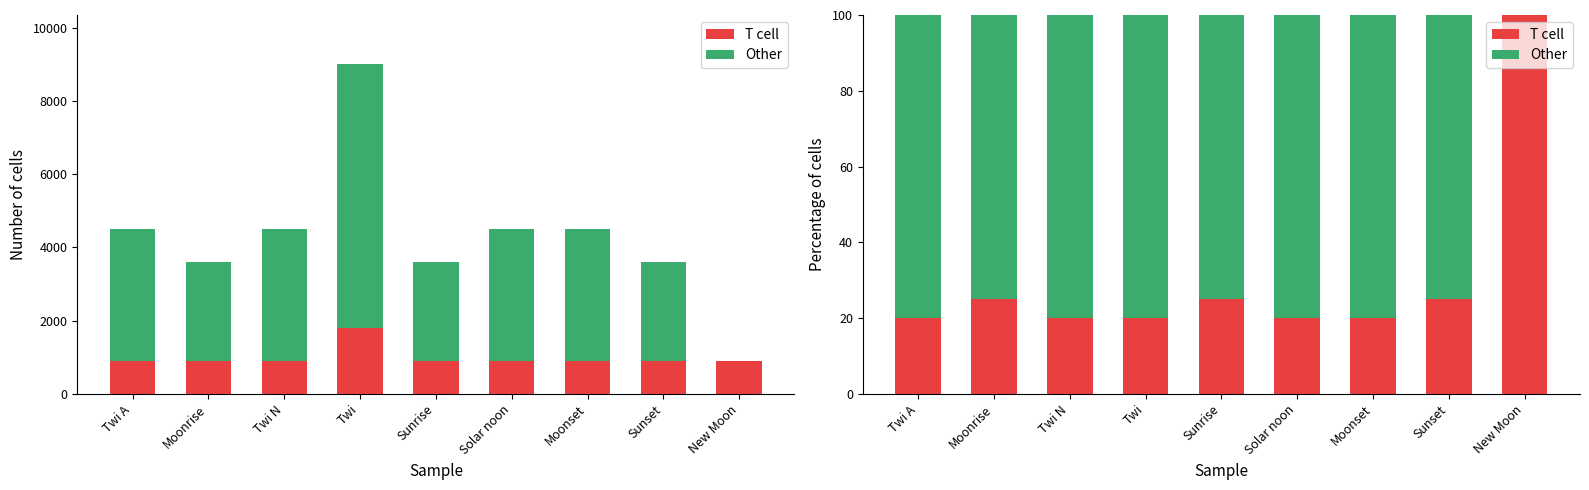

What are all the series names shown in the legend?

T cell, Other